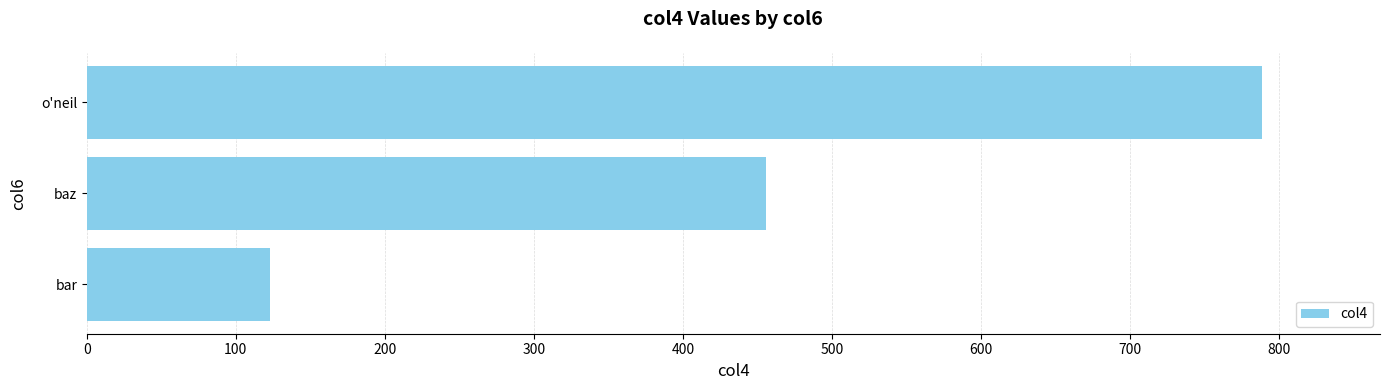

List the labels in order of value, smallest first.

bar, baz, o'neil